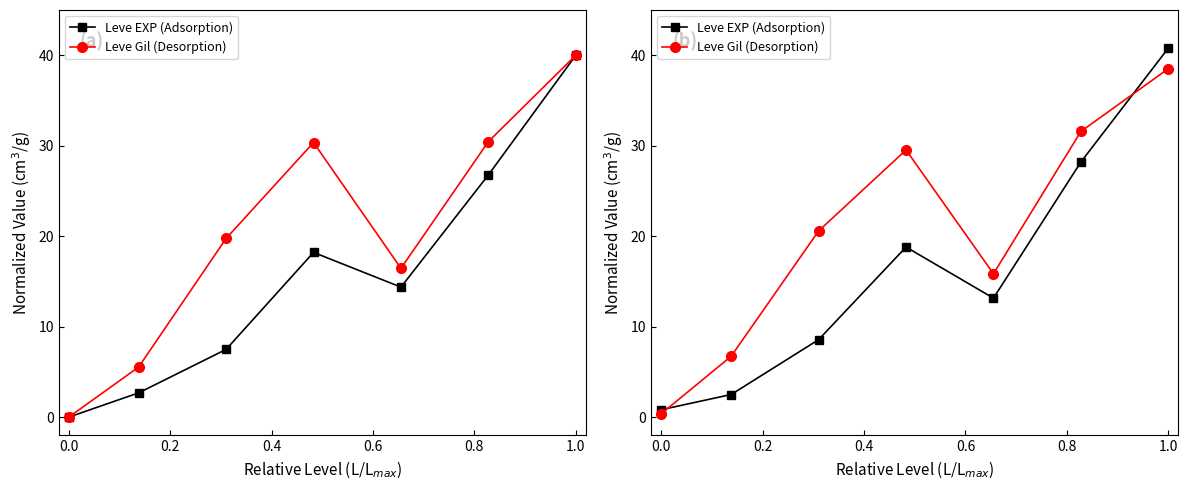

How many values in the Leve EXP (Adsorption) series are below 13?

3